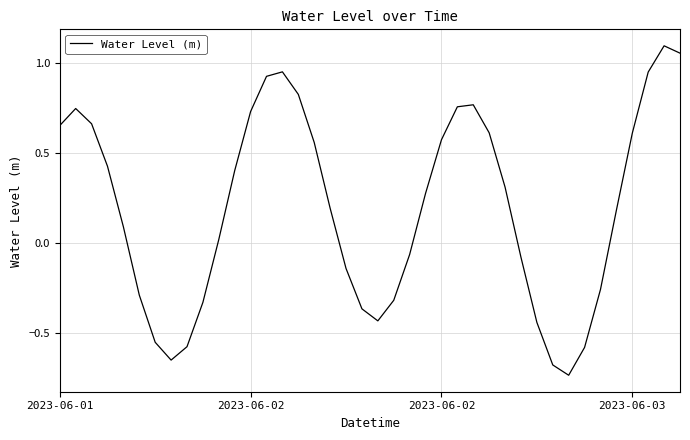

What is the difference between the maximum and minimum values?

1.8